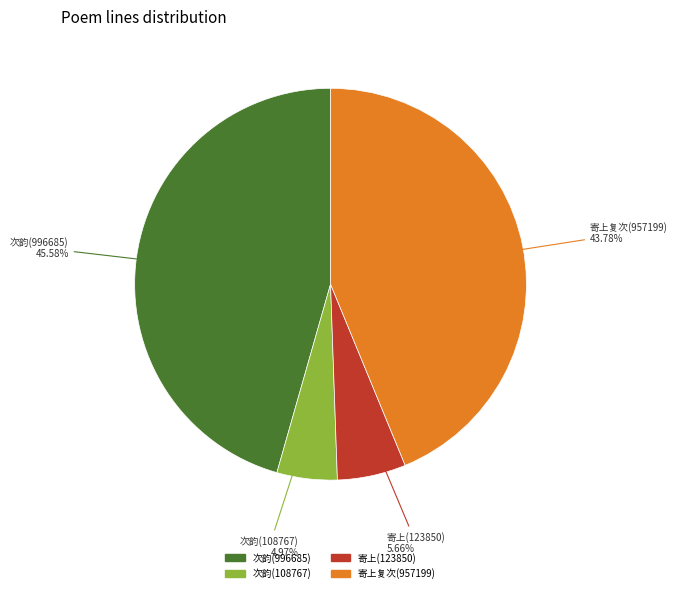

Does any single category account for the majority?

No